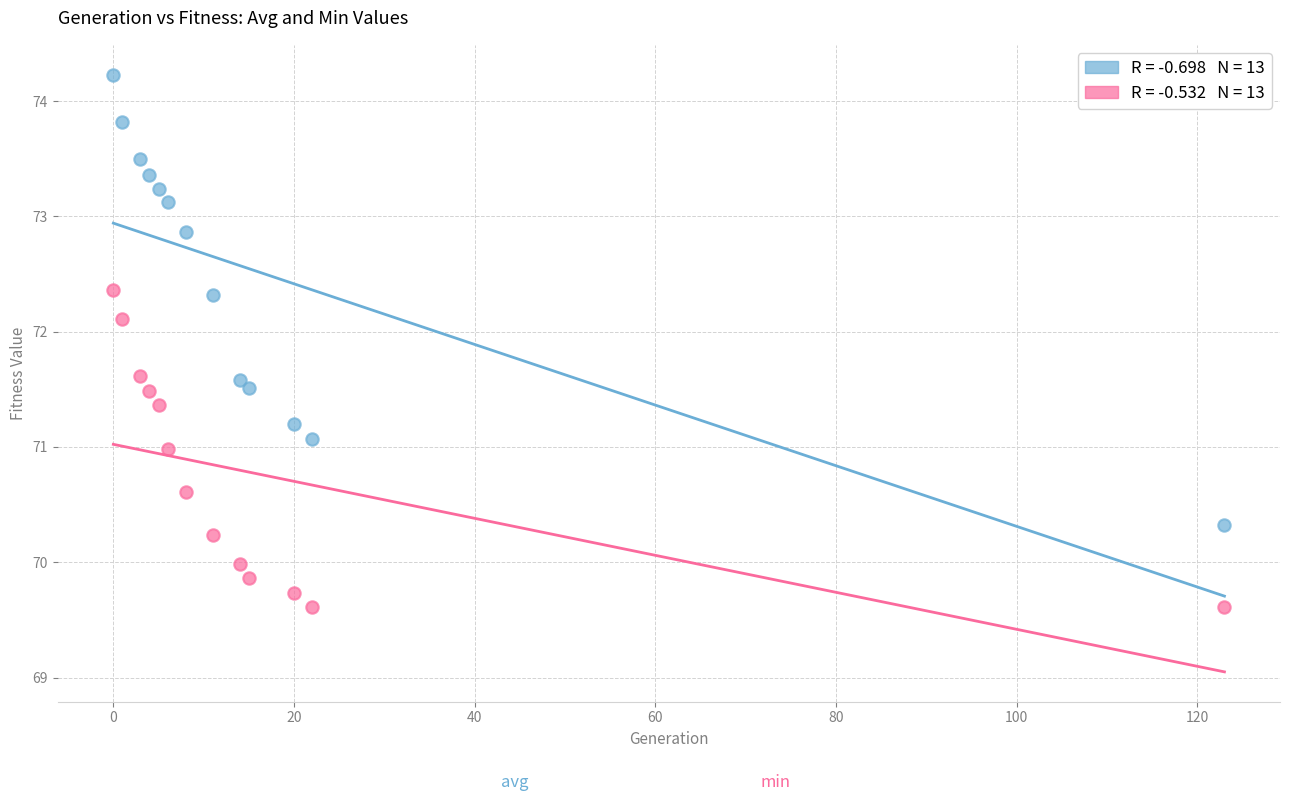

Across all data points, what is the range of Y values (max minus min)?

4.6